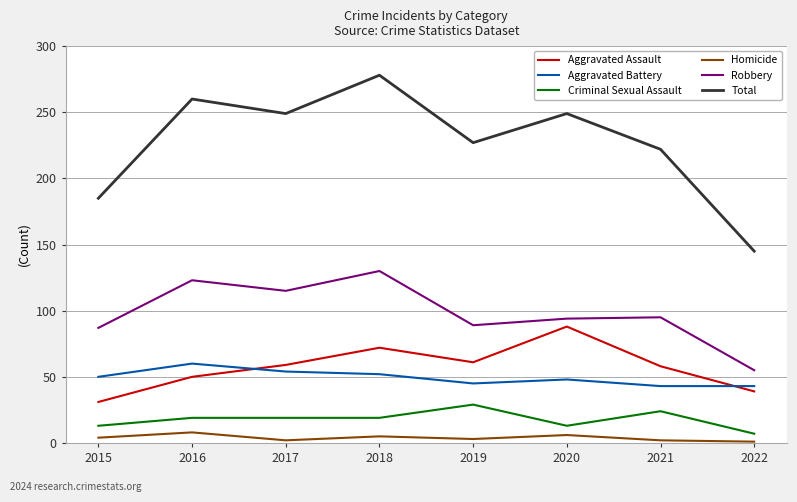

True or false: Criminal Sexual Assault has a value of 22 at 2015.

False